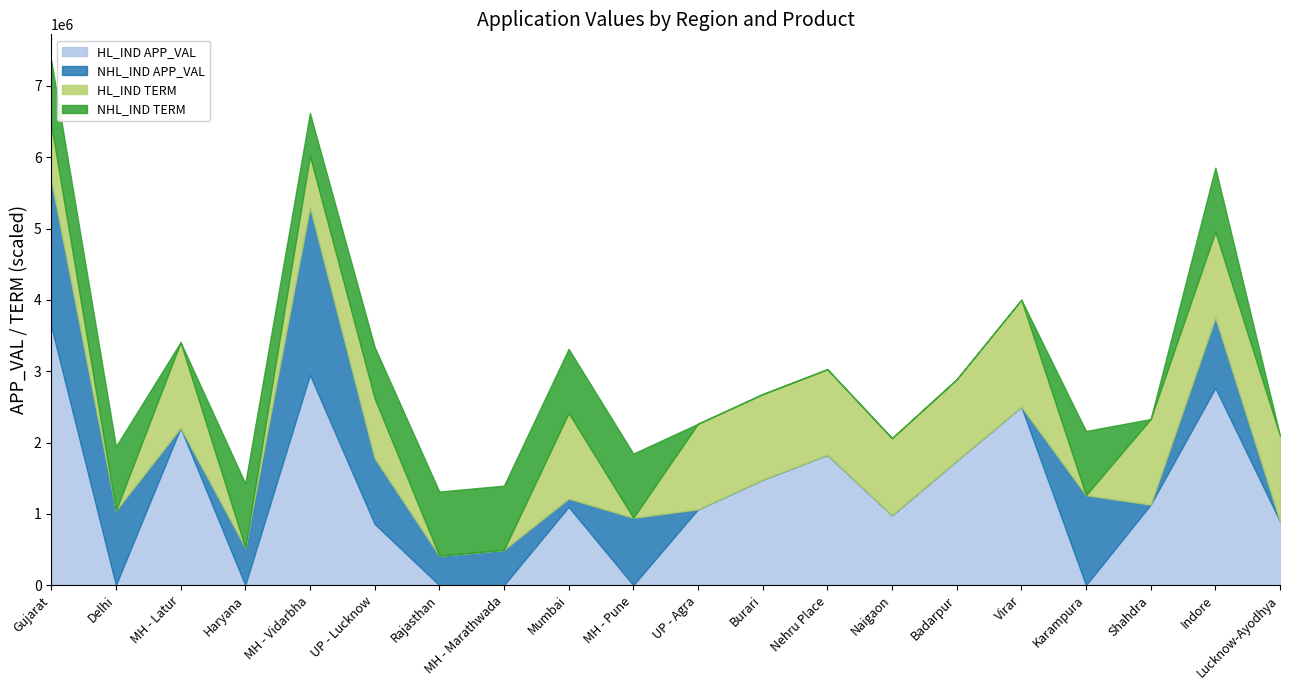

In HL_IND APP_VAL, how many points are higher than both neighbors (excluding endpoints)?

6